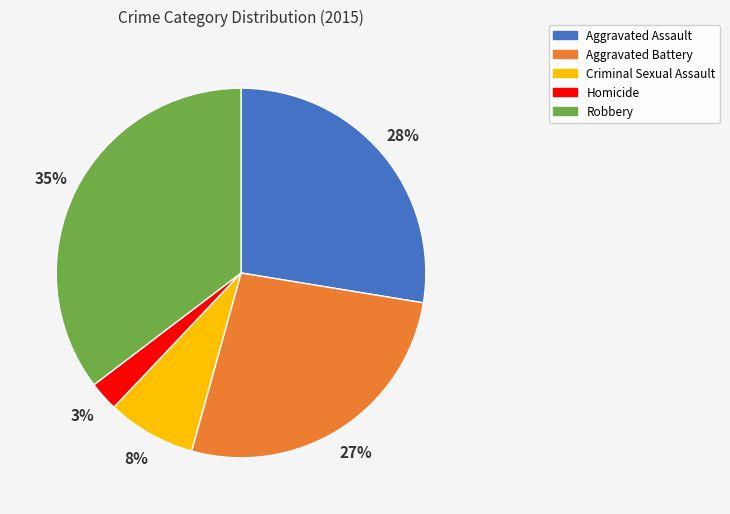

Does any single category account for the majority?

No